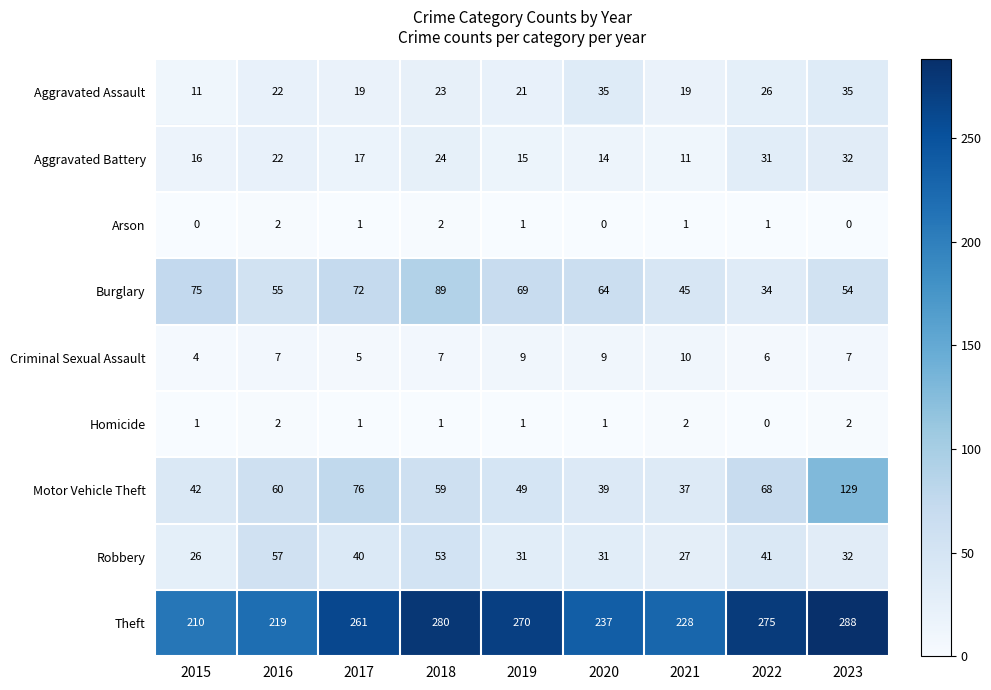

What is the average value of the Burglary series?

62